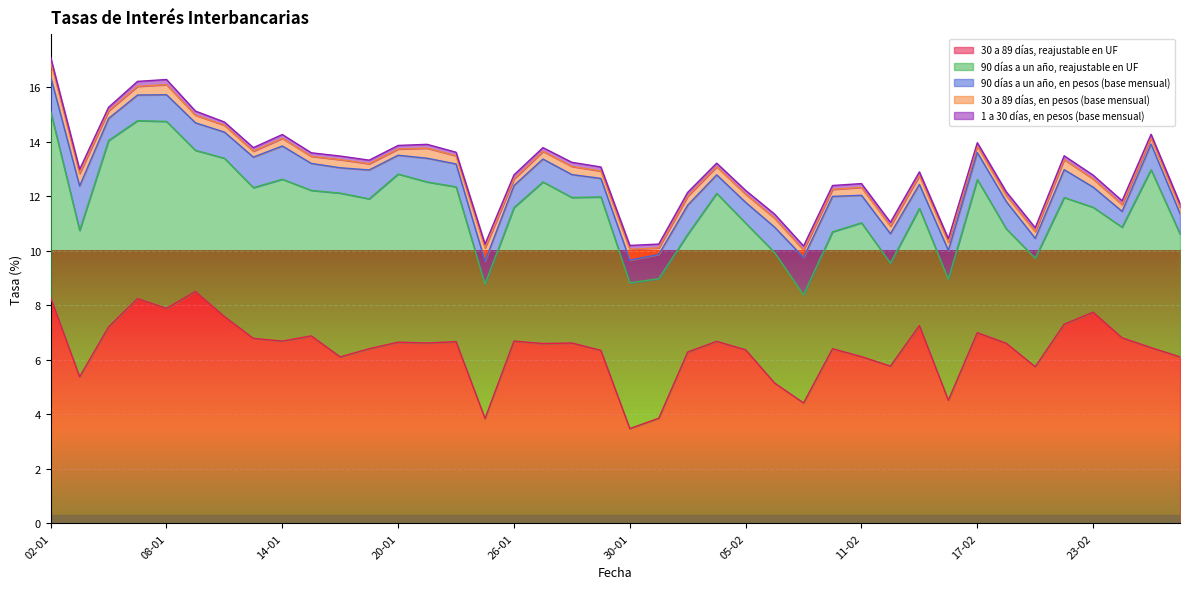

What are all the series names shown in the legend?

30 a 89 días, reajustable en UF, 90 días a un año, reajustable en UF, 90 días a un año, en pesos (base mensual), 30 a 89 días, en pesos (base mensual), 1 a 30 días, en pesos (base mensual)